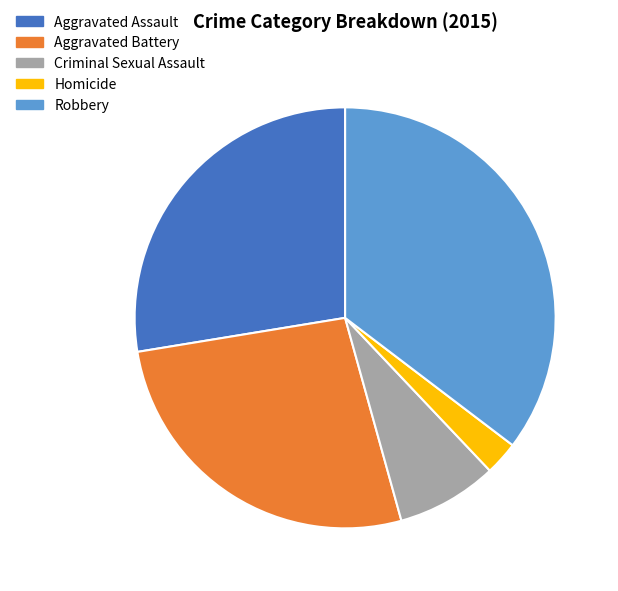

True or false: Robbery accounts for 35% of the total.

True